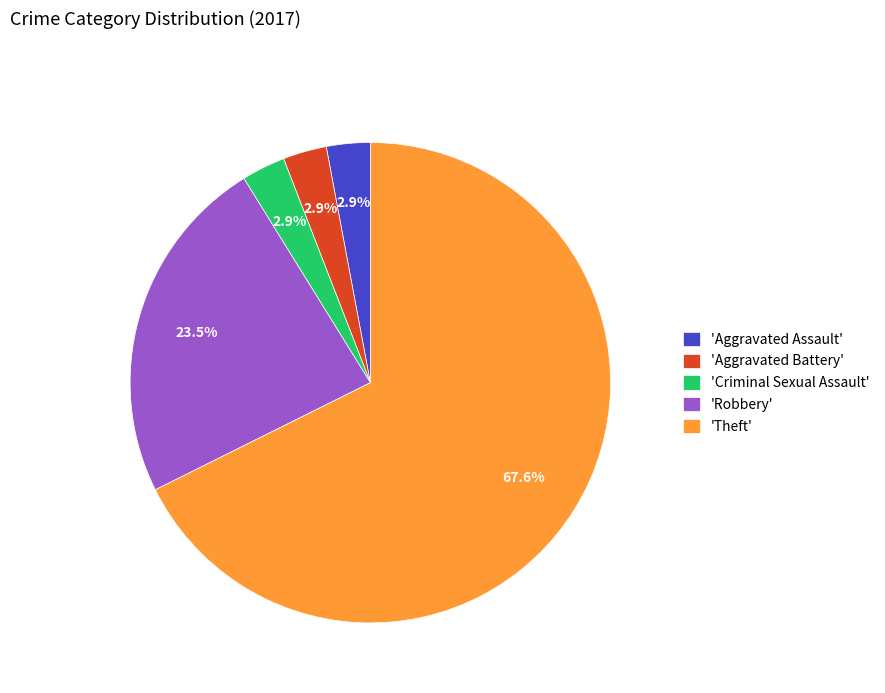

How many slices are in this pie chart?

5